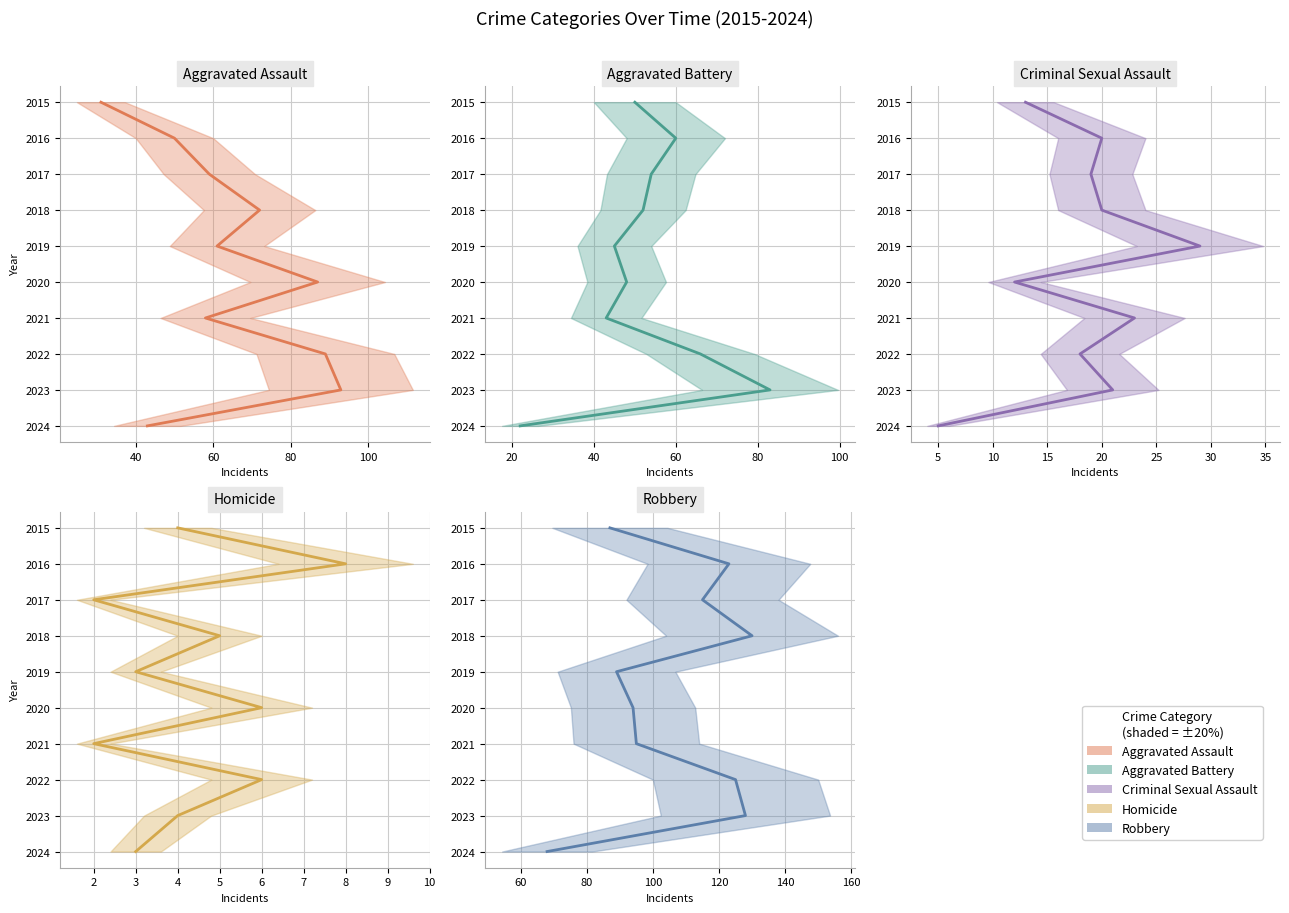

Between 80 and 100, which is larger?

100